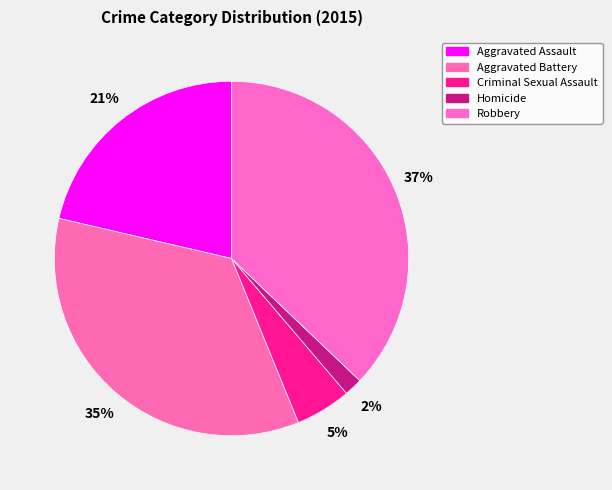

How much of the chart is everything except Criminal Sexual Assault?

94.9%